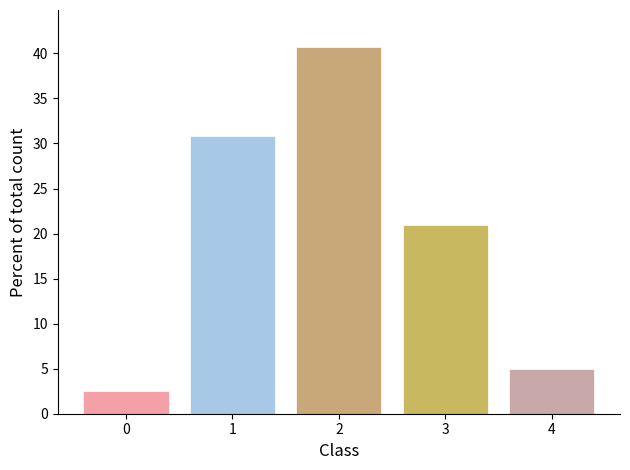

Reading left to right, extract all data points from this chart.

2.5	30.9	40.7	21.0	4.9